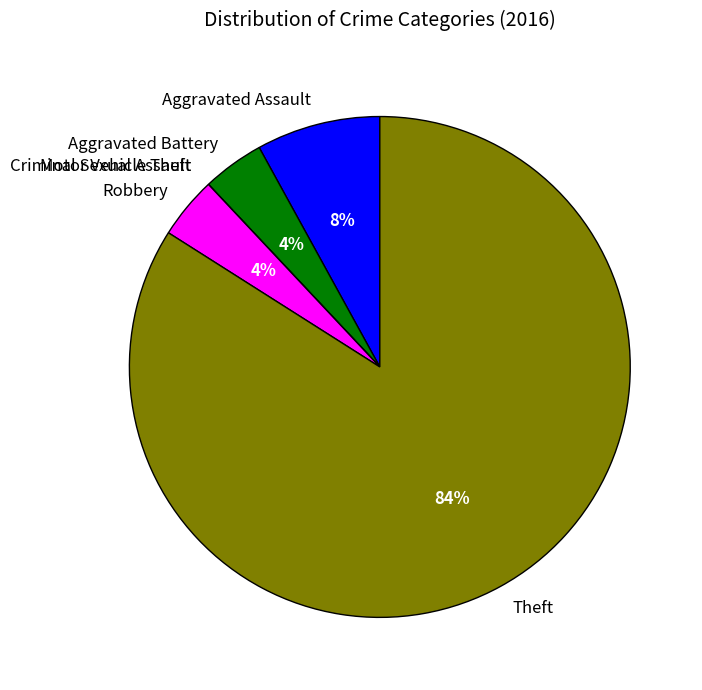

To the nearest percent, what is the difference between the largest and smallest slice percentages?

84%